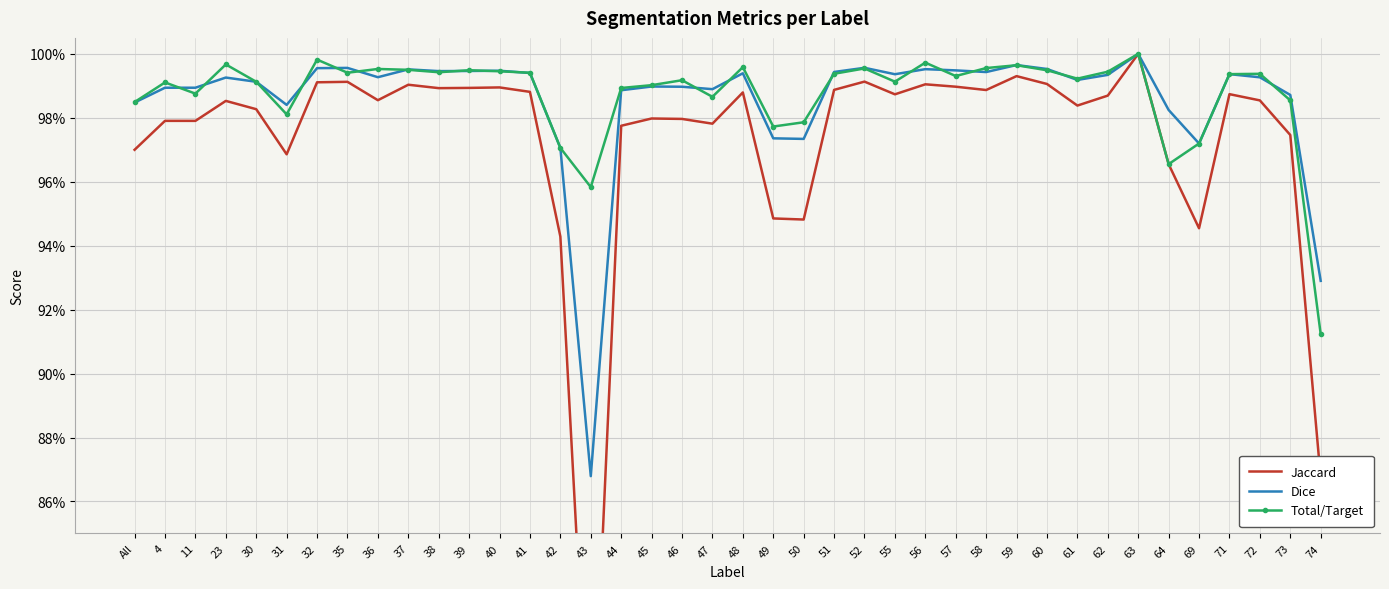

At which category does Total/Target reach its first local valley?

11